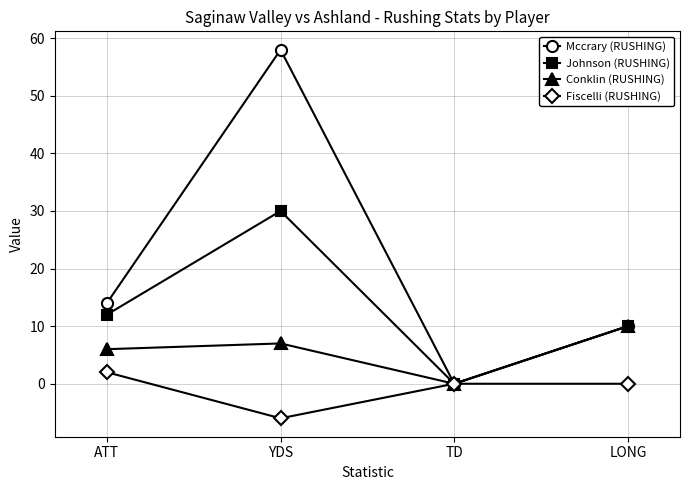

Where is the first local maximum for Mccrary (RUSHING)?

YDS